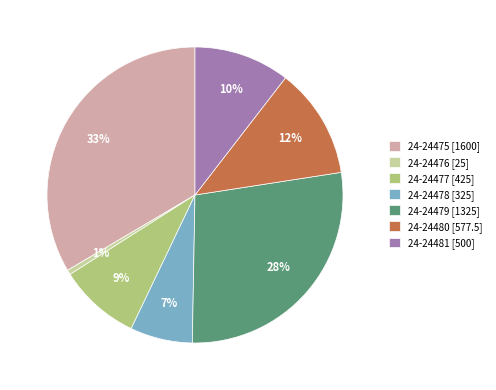

Which has a higher value, 24-24479 [1325] or 24-24478 [325]?

24-24479 [1325]